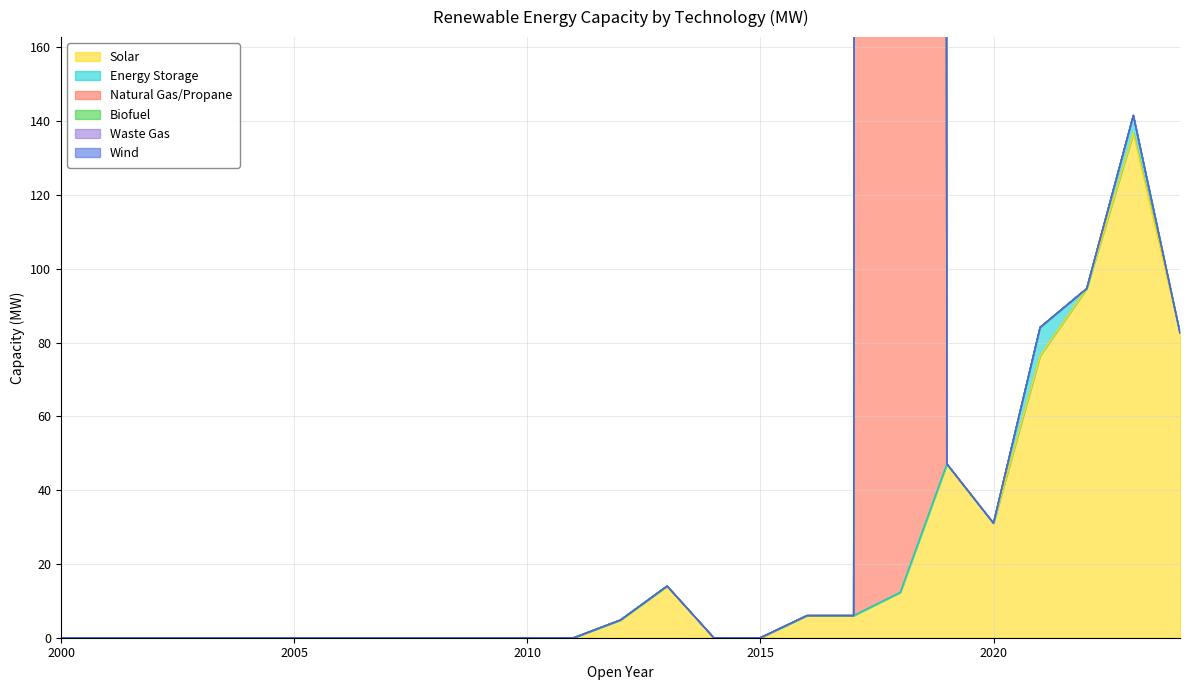

Is the value of Natural Gas/Propane at 2021 greater than the value of Energy Storage at 2003?

No